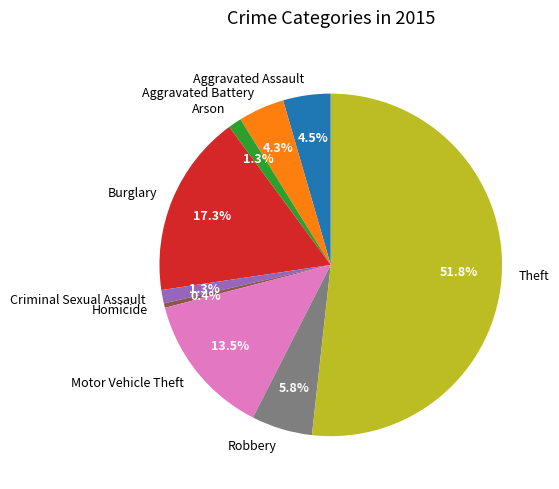

Which has a higher value, Criminal Sexual Assault or Aggravated Assault?

Aggravated Assault